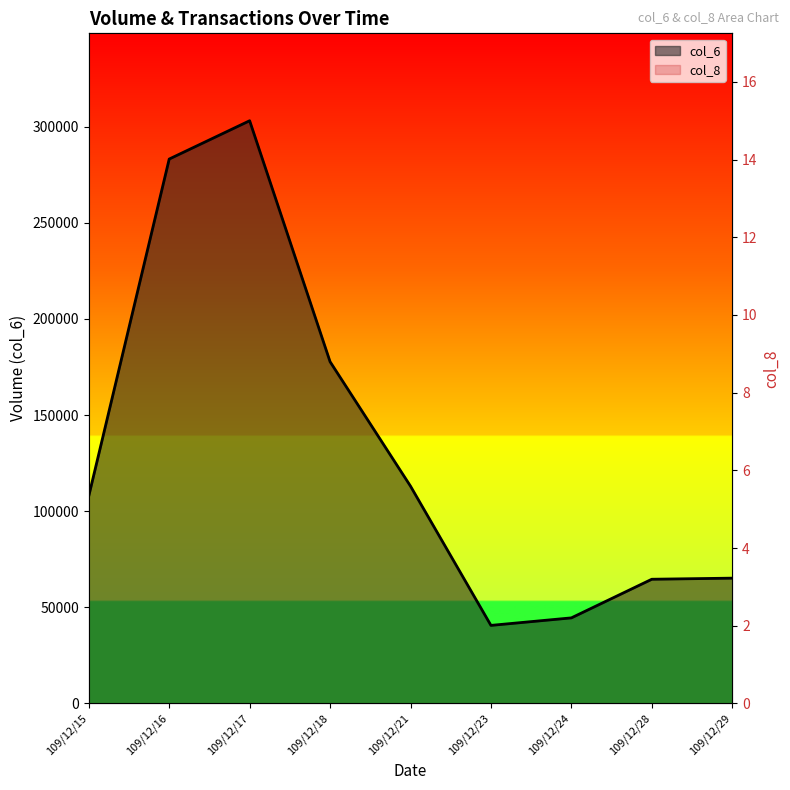

Which series has the widest spread of values?

col_6